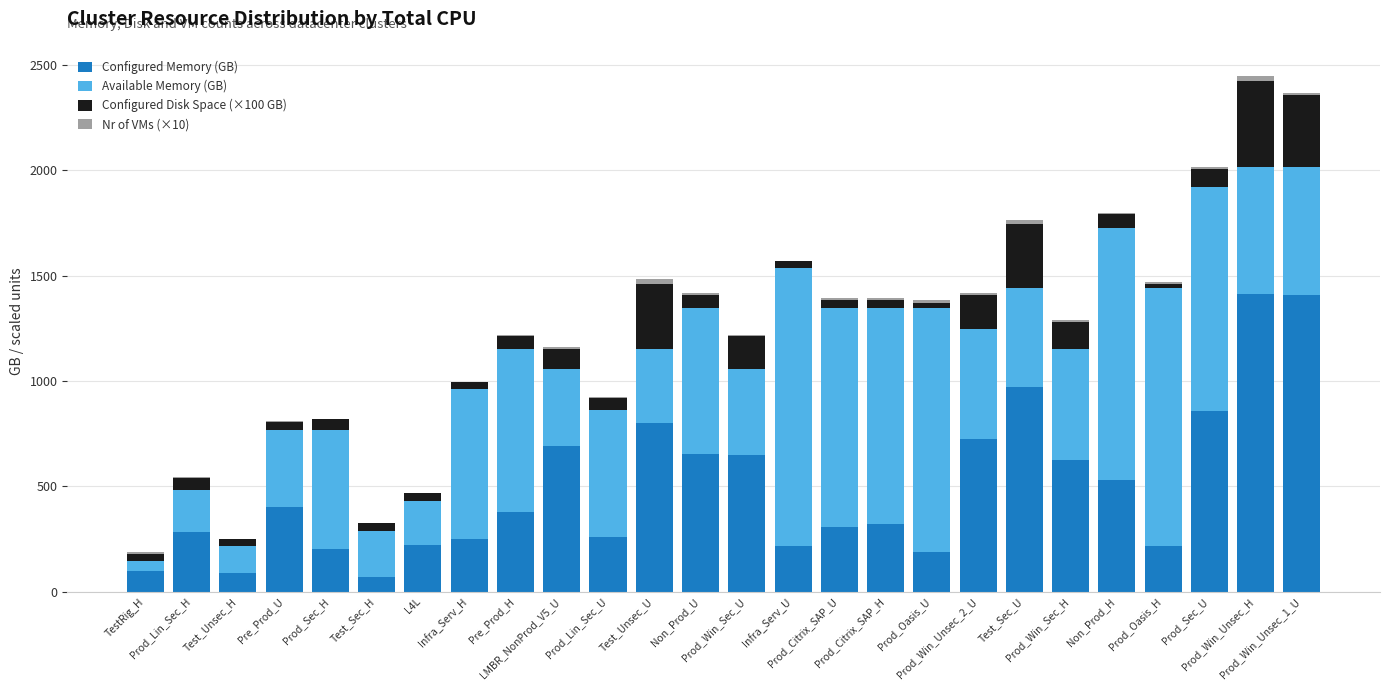

What is the sum of all Configured Memory (GB) values?

12820.8